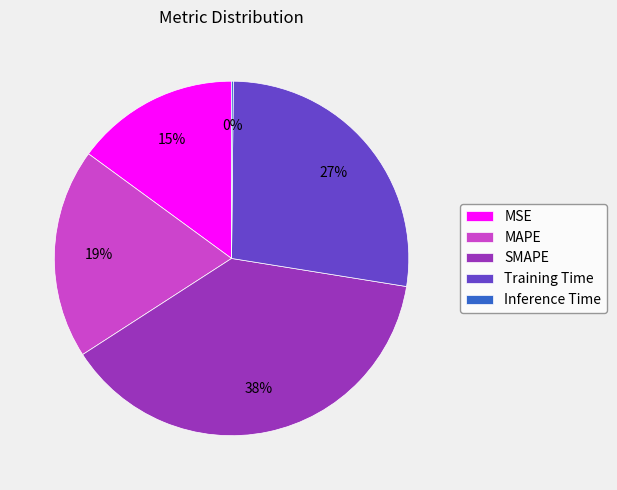

To the nearest percent, what is the average slice percentage?

20%